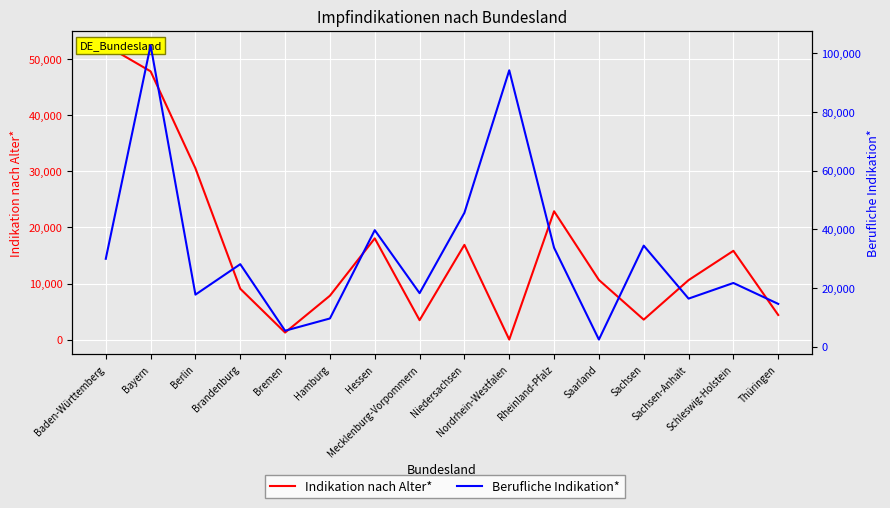

In Berufliche Indikation*, how many points are higher than both neighbors (excluding endpoints)?

6